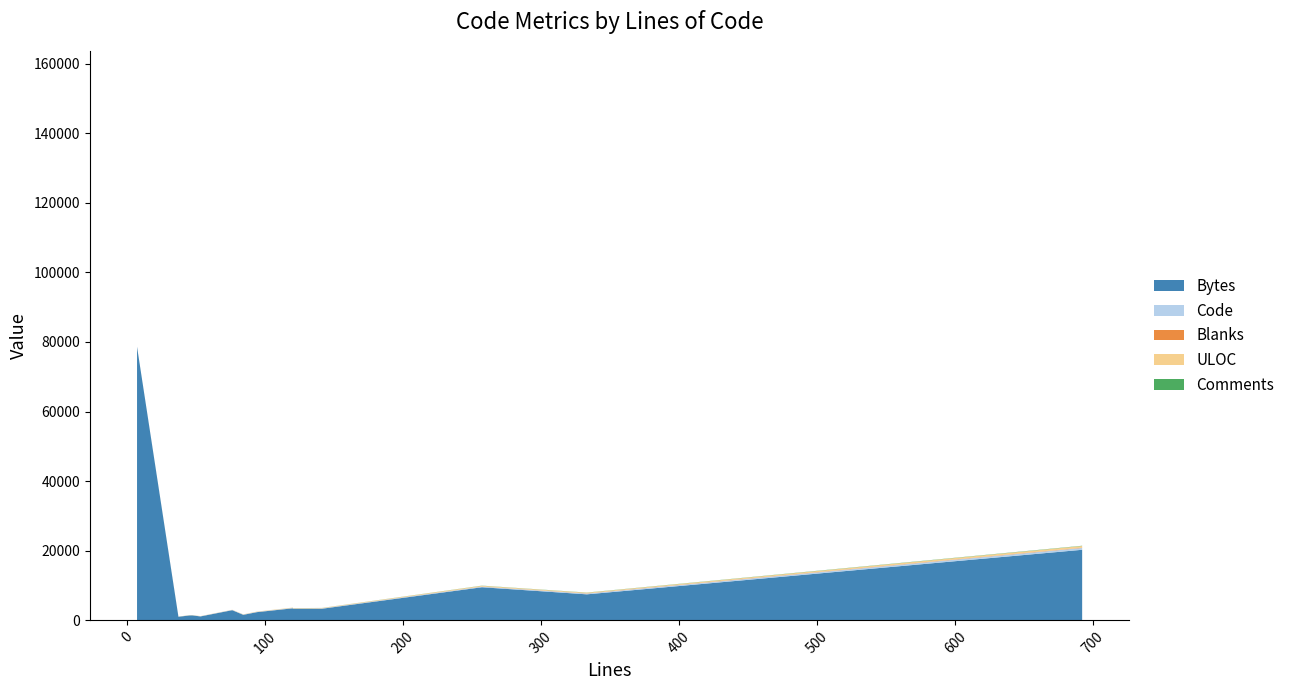

Reading left to right, what are all the values shown in this chart?

Bytes: 37=1043	45=1413	47=1433	53=1140	76=2933	84=1597	94=2373	120=3471	120=3331	141=3347	257=9522	333=7485	692=20288	7=155758	7=78635
Code: 37=22	45=24	47=23	53=44	76=65	84=58	94=77	120=94	120=74	141=101	257=175	333=227	692=521	7=1	7=1
Blanks: 37=8	45=10	47=10	53=9	76=11	84=19	94=17	120=18	120=26	141=22	257=41	333=64	692=96	7=0	7=0
ULOC: 37=26	45=34	47=29	53=42	76=38	84=45	94=72	120=86	120=86	141=87	257=211	333=181	692=472	7=7	7=7
Comments: 37=7	45=11	47=14	53=0	76=0	84=7	94=0	120=8	120=20	141=18	257=41	333=42	692=75	7=6	7=6